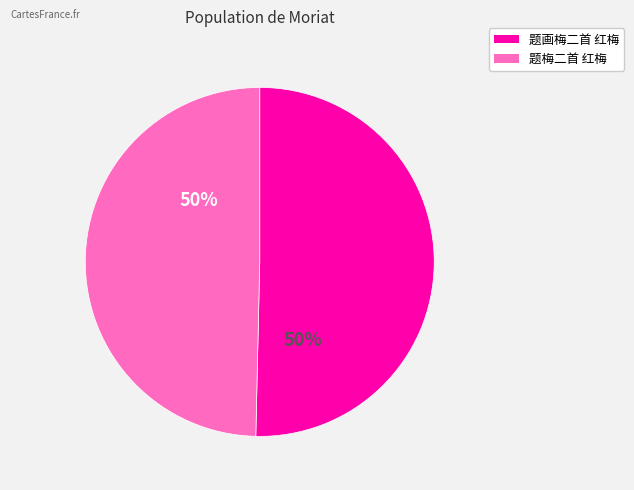

What is the ratio of the value at 题梅二首 红梅 to the value at 题画梅二首 红梅?

1.0